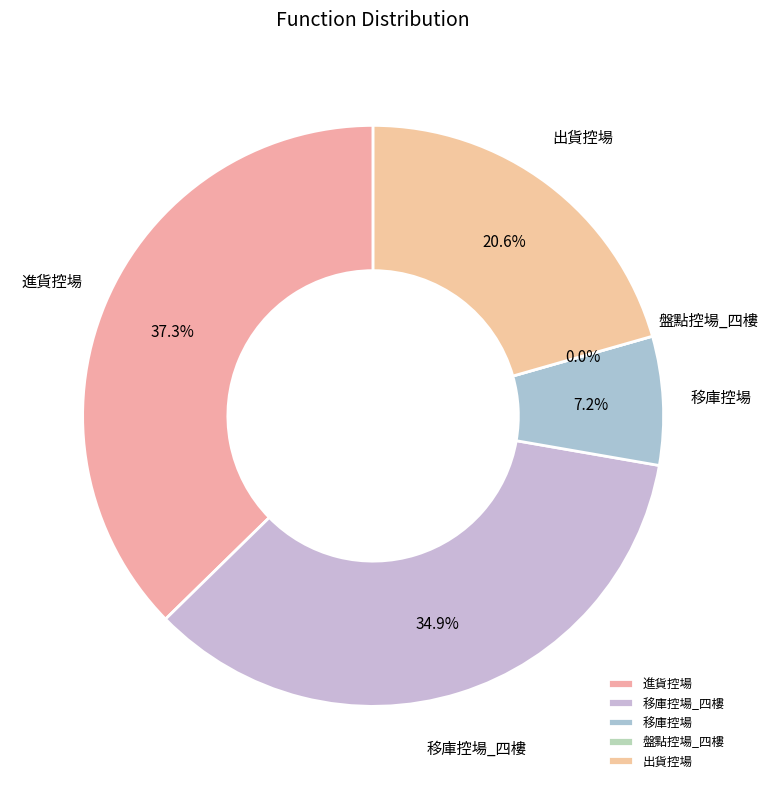

Is there a majority slice in this chart?

No